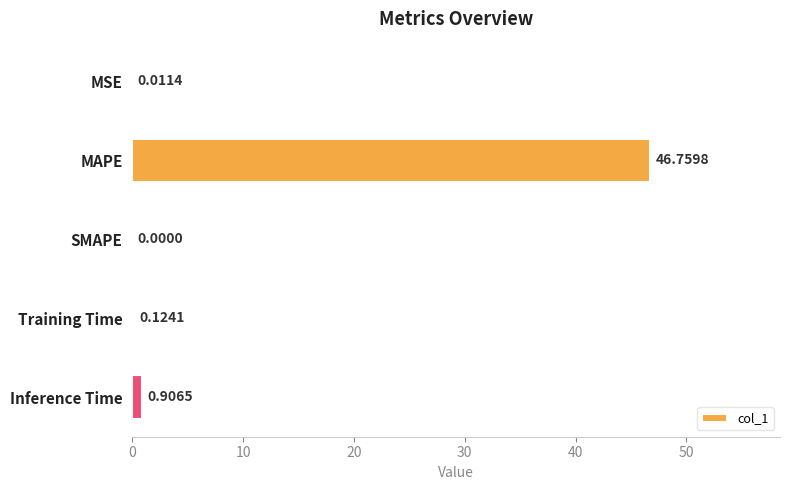

What is the change in value from MSE to Inference Time?

+0.9